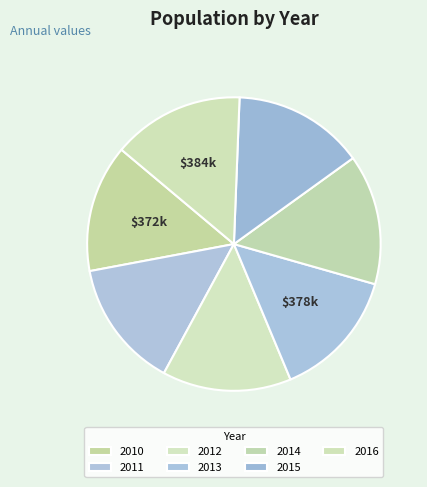

How many segments does this pie chart have?

7